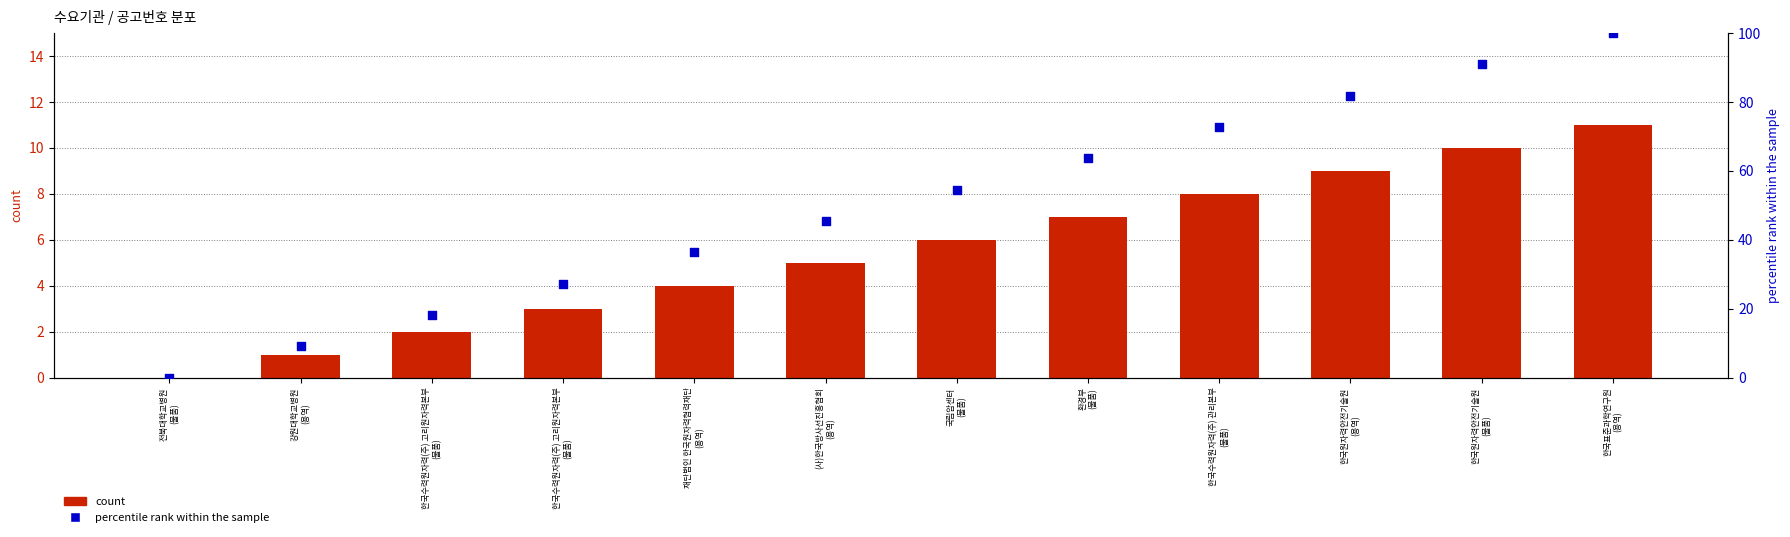

Is the value of percentile rank within the sample at 환경부
(물품) greater than the value of count at 재단법인 한국원자력협력재단
(용역)?

Yes